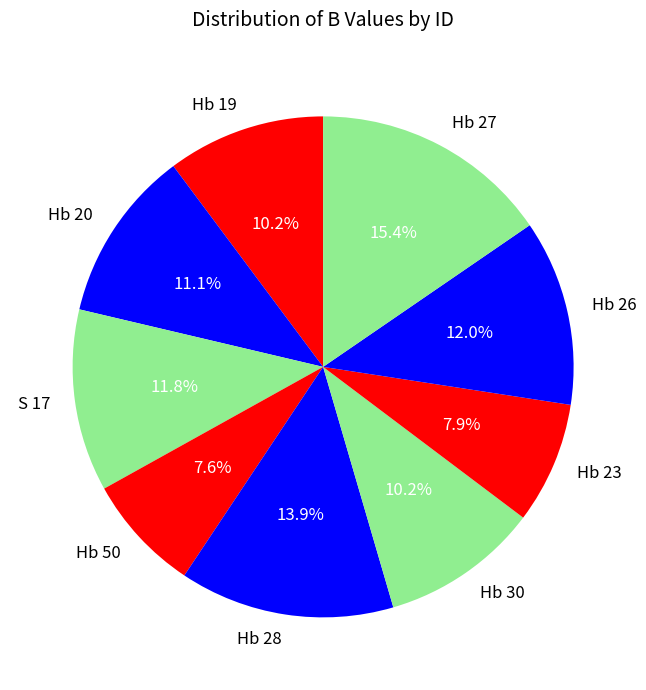

How many segments does this pie chart have?

9